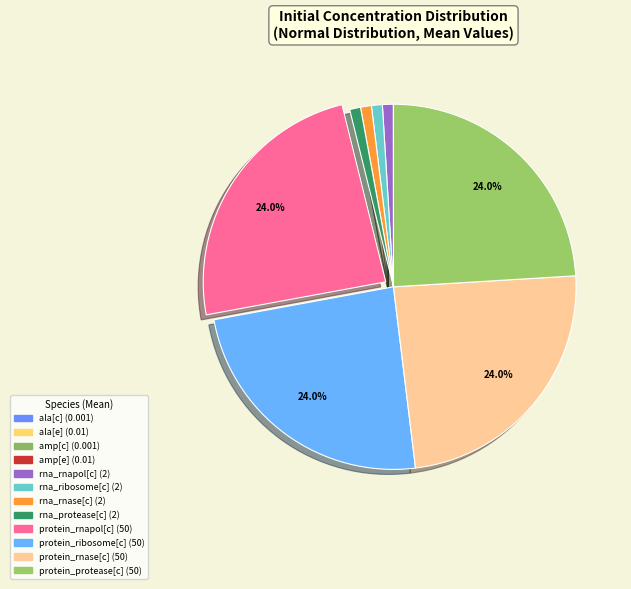

Does rna_rnase[c] represent more than half of the total?

No